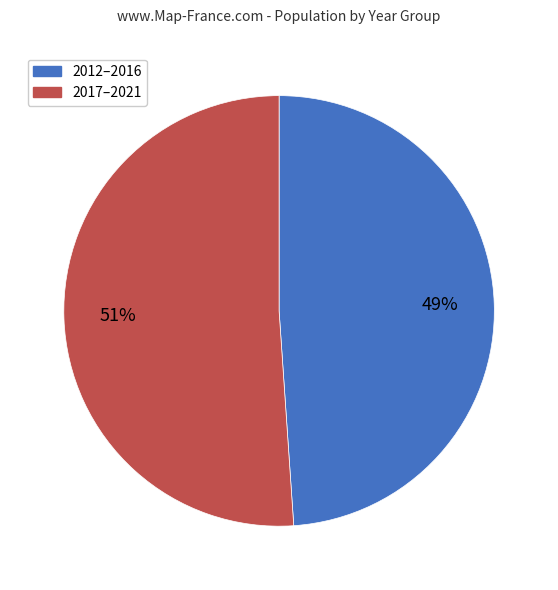

The 2017–2021 slice represents 61% of the pie. True or false?

False